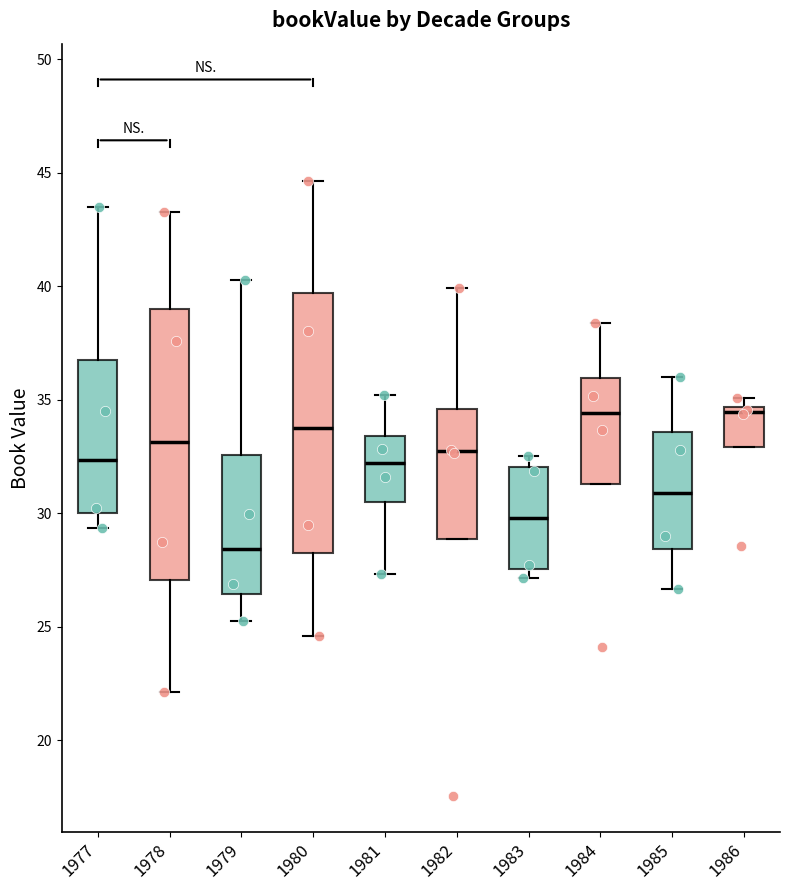

Reading left to right, transcribe this box plot: for each box, give where its median line is, the range the box spans, and where its two whiskers end, as read against the y-axis. The values are not printed on the chart, so give them approximately, as read against the axis.

1977: median 32.5, box 30.0 to 36.5, whiskers 29.5 to 43.5
1978: median 33.0, box 27.0 to 39.0, whiskers 22.0 to 43.5
1979: median 28.5, box 26.5 to 32.5, whiskers 25.5 to 40.5
1980: median 34.0, box 28.5 to 39.5, whiskers 24.5 to 44.5
1981: median 32.0, box 30.5 to 33.5, whiskers 27.5 to 35.0
1982: median 32.5, box 29.0 to 34.5, whiskers 29.0 to 40.0
1983: median 30.0, box 27.5 to 32.0, whiskers 27.0 to 32.5
1984: median 34.5, box 31.5 to 36.0, whiskers 31.5 to 38.5
1985: median 31.0, box 28.5 to 33.5, whiskers 26.5 to 36.0
1986: median 34.5 (just below the box's upper edge), box 33.0 to 34.5, whiskers 33.0 to 35.0